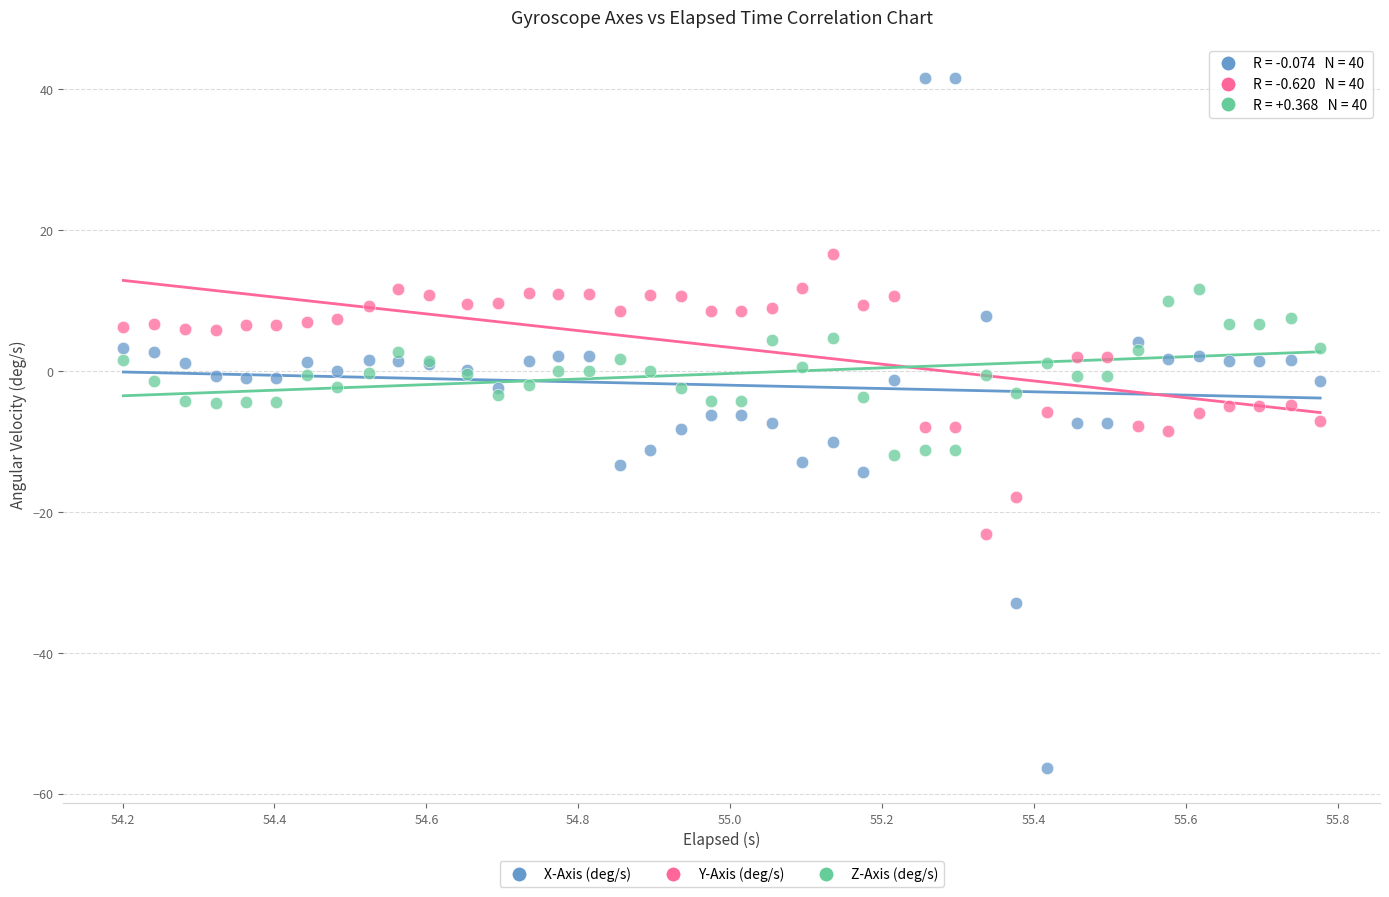

Which series contains the highest Y value?

X-Axis (deg/s)